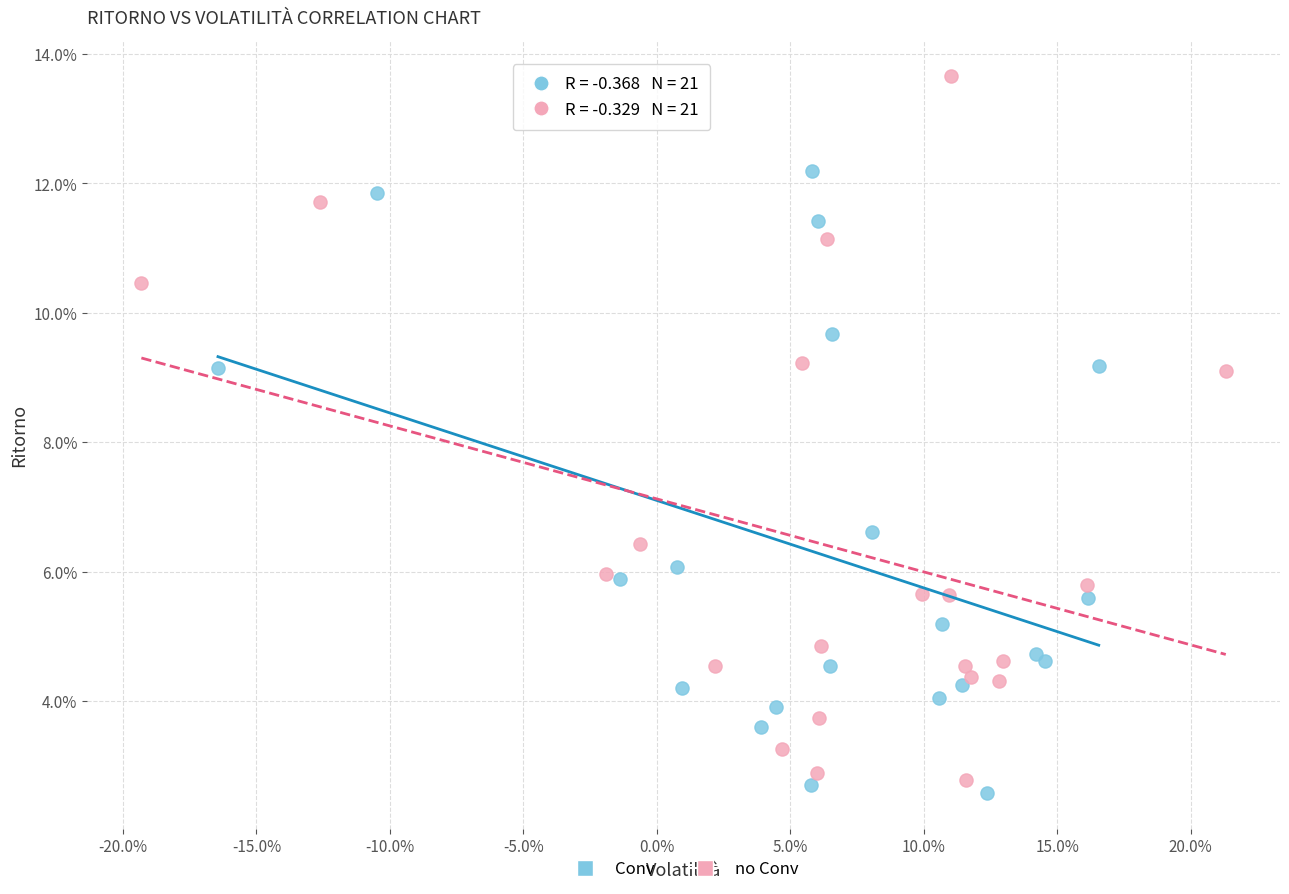

Which series contains the lowest Y value?

Conv